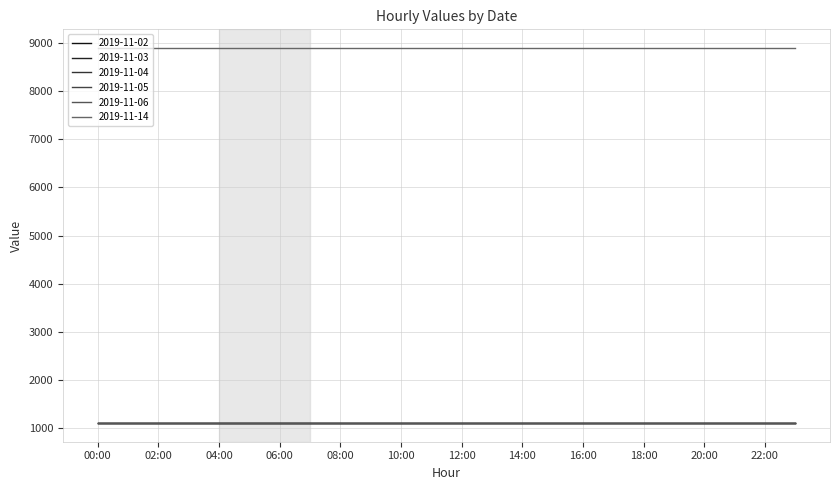

Does the chart display data point markers on the line(s)?

No